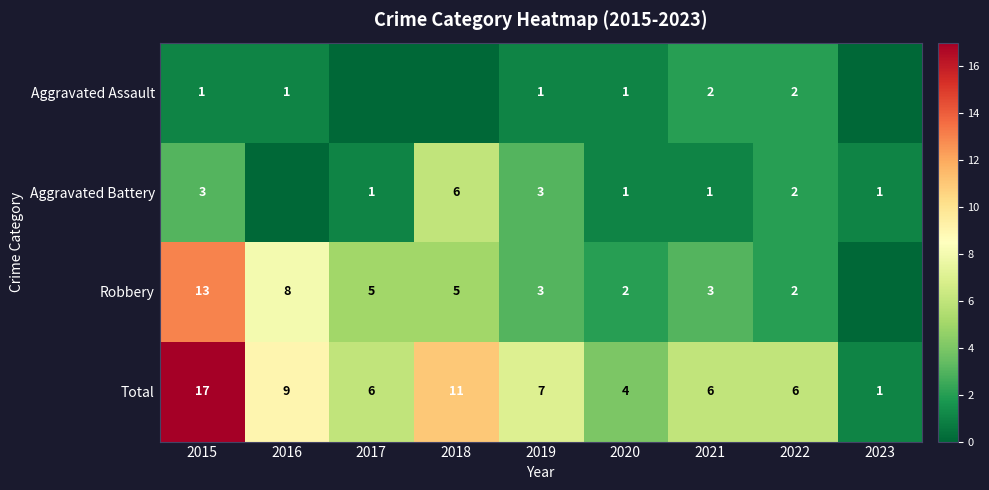

The value of Robbery at 2017 is 3. True or false?

False